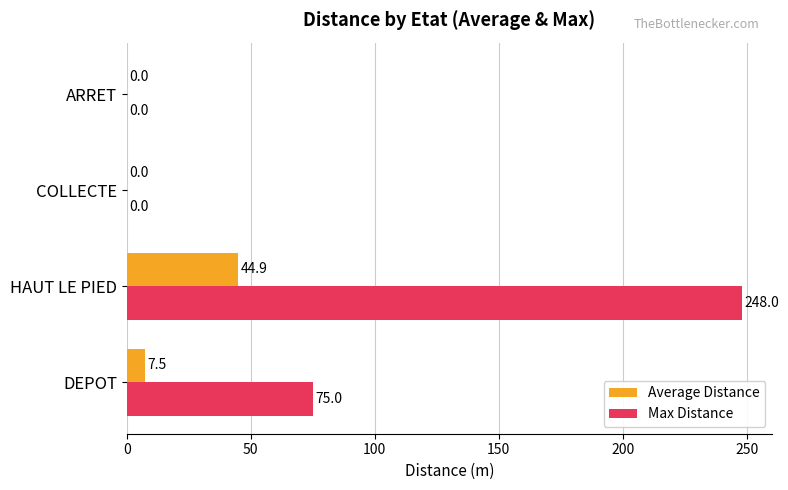

What is the greatest value displayed?

248.0